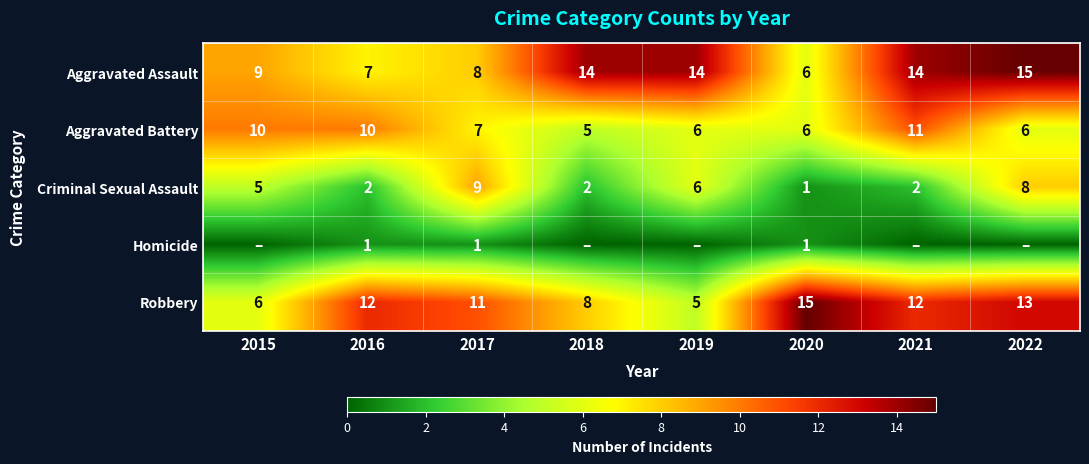

Read the Aggravated Battery value at 2015.

10